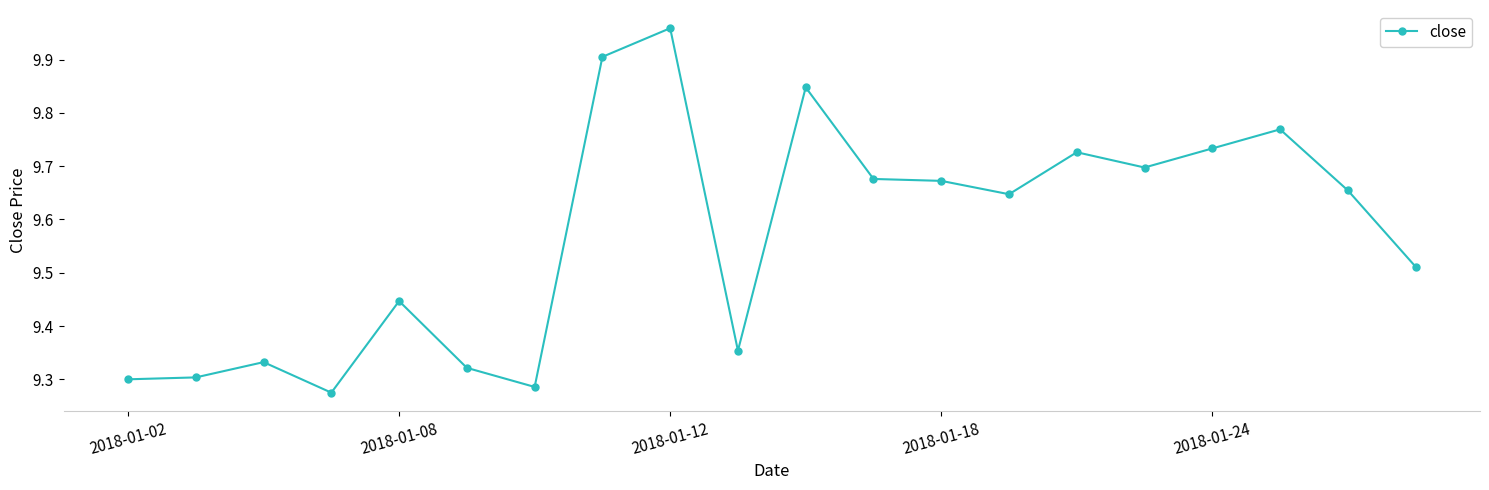

True or false: the data has more than 1 interior local peaks.

True